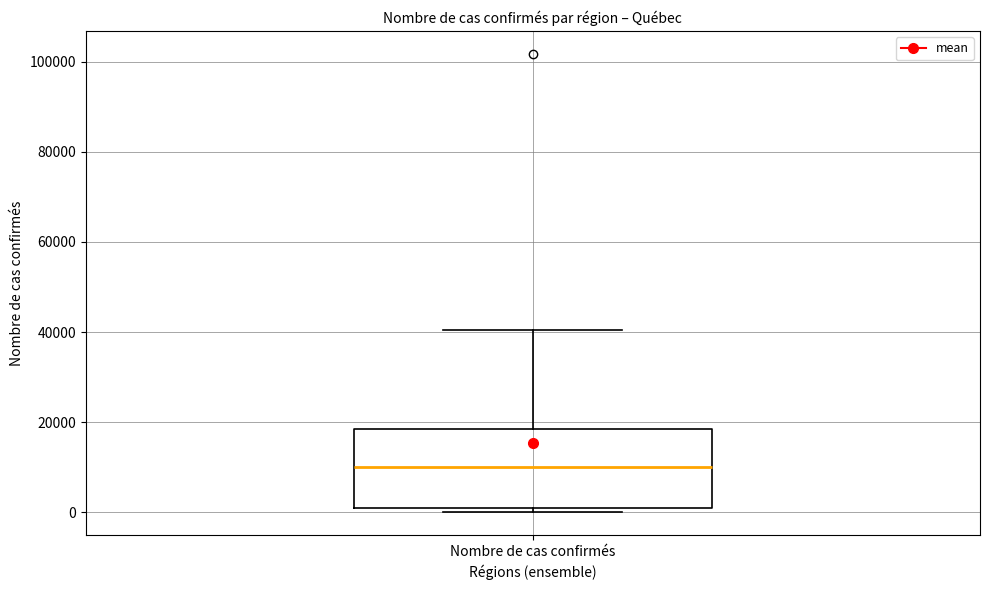

Where is the upper edge of the box for Nombre de cas confirmés on the y-axis? The values are not printed on the chart, so give them approximately, as read against the axis.

18000